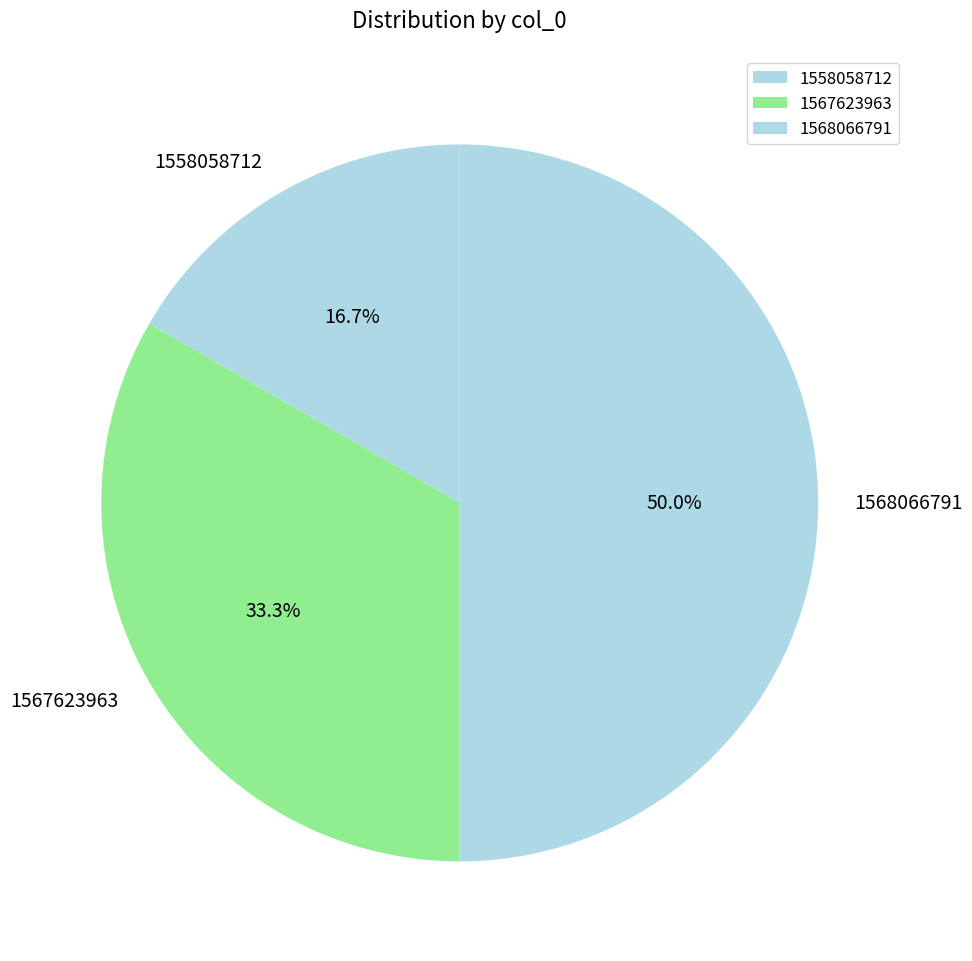

What percentage is the 1567623963 slice, to the nearest percent?

33%